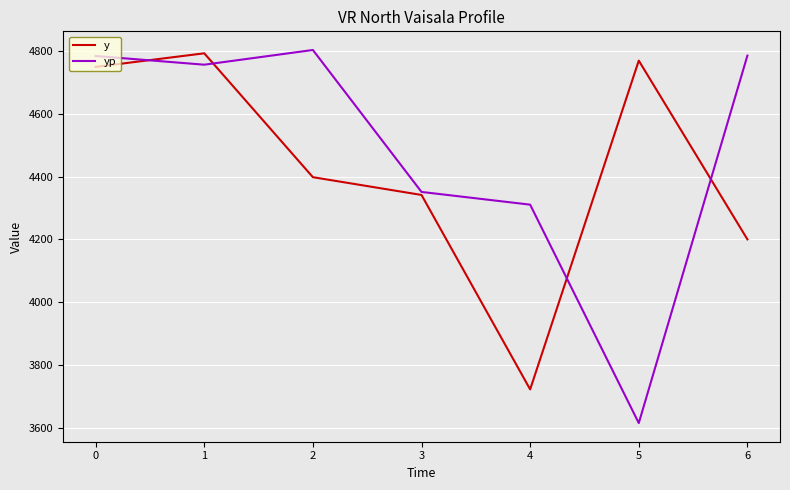

Read the yp value at 0.

4784.7